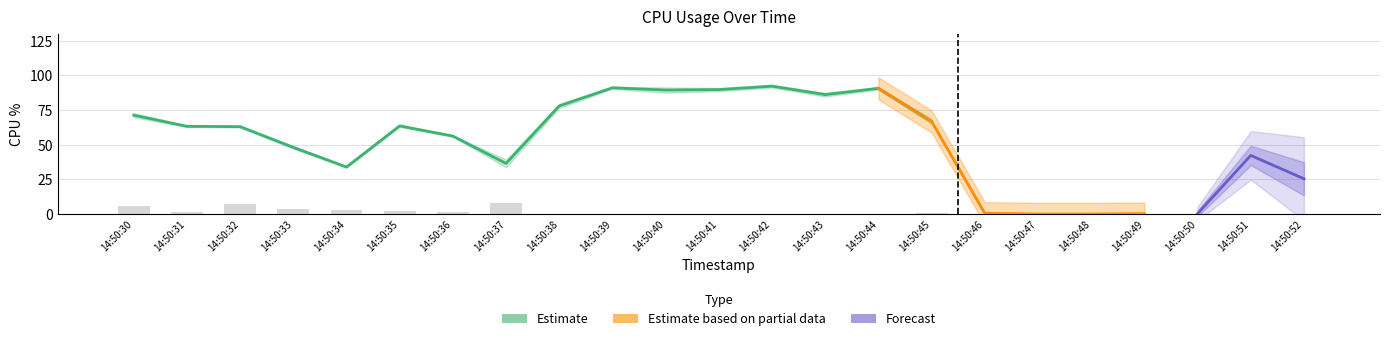

Read the %iowait value at 14:50:31.

1.2